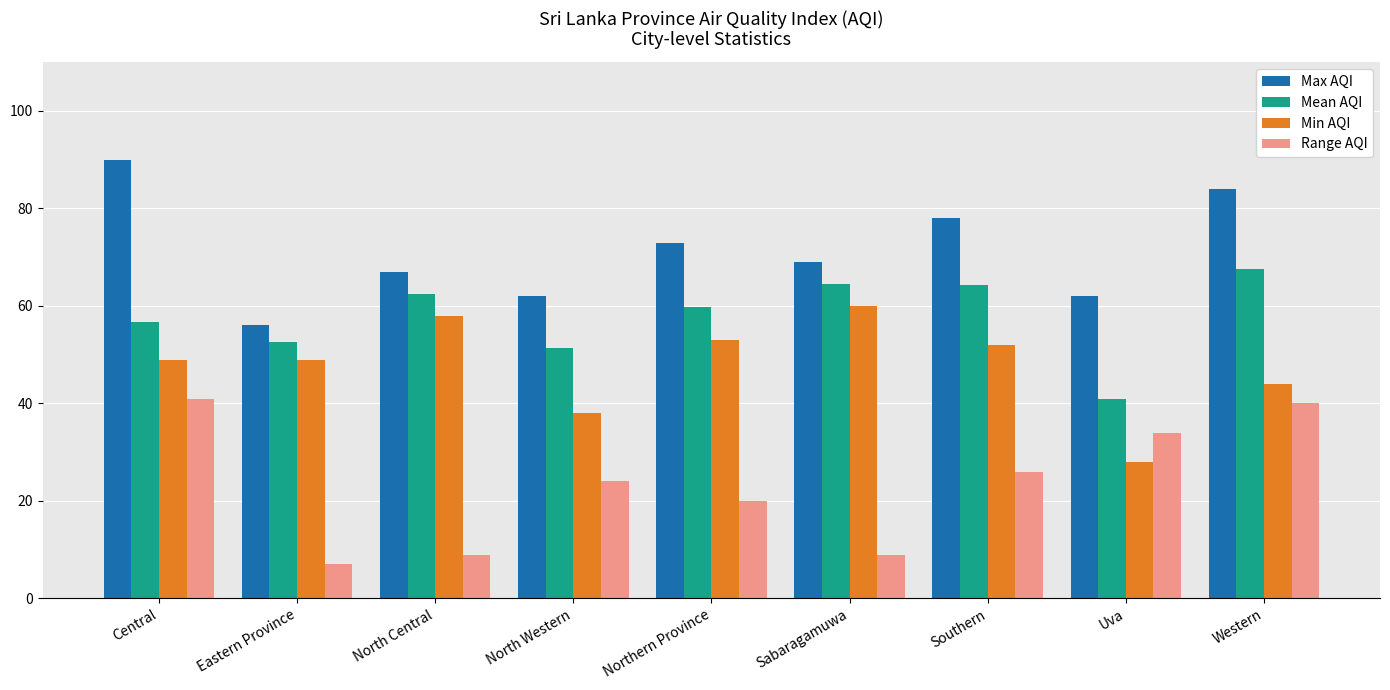

What is the value of the Mean AQI bar at the 4th from the left?

51.3